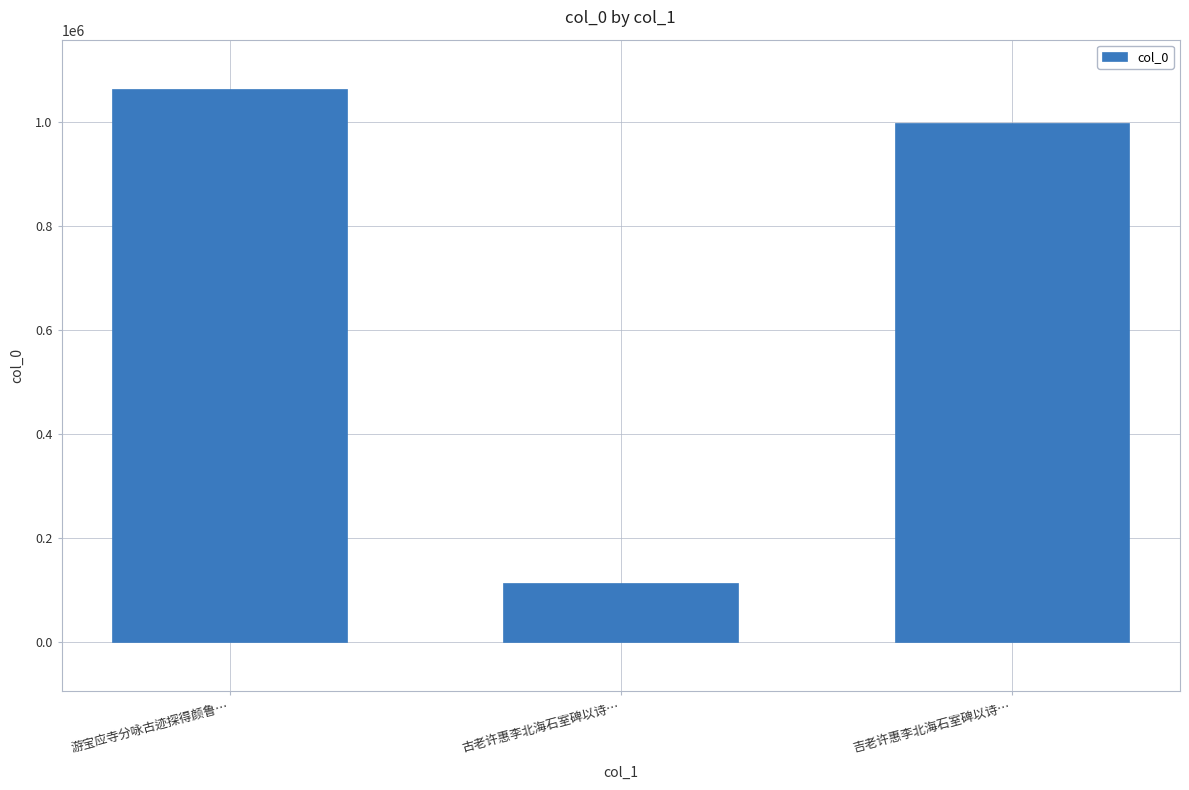

How many data points does each series have?

3